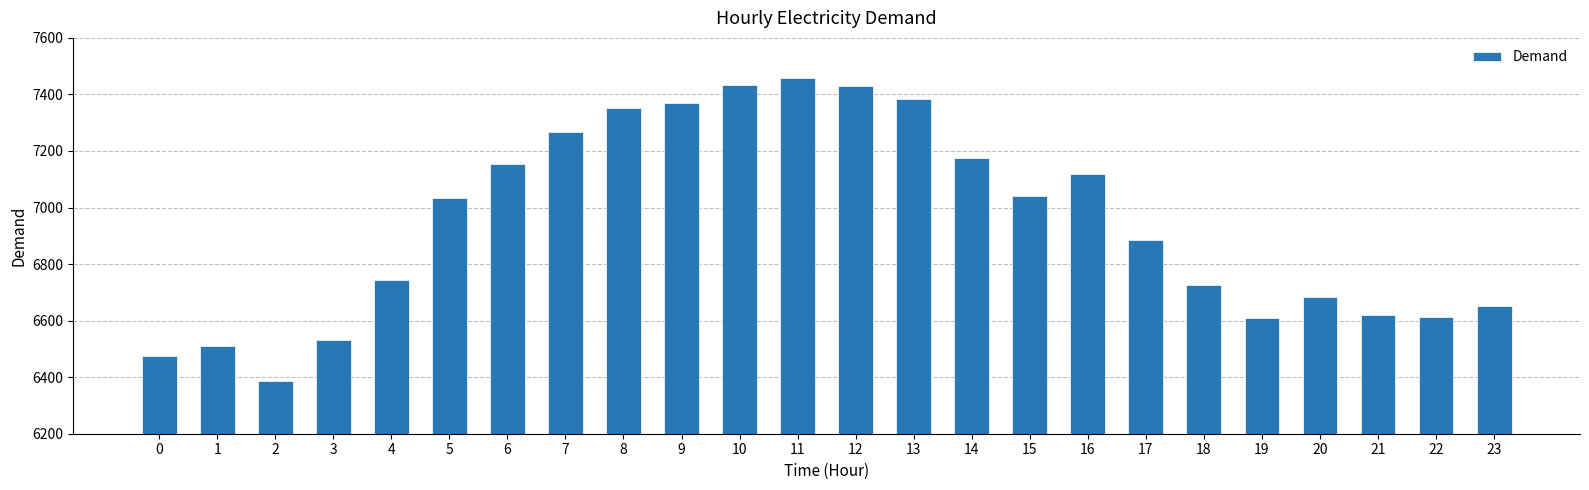

What is the approximate value at 8, to the nearest 100?

7400